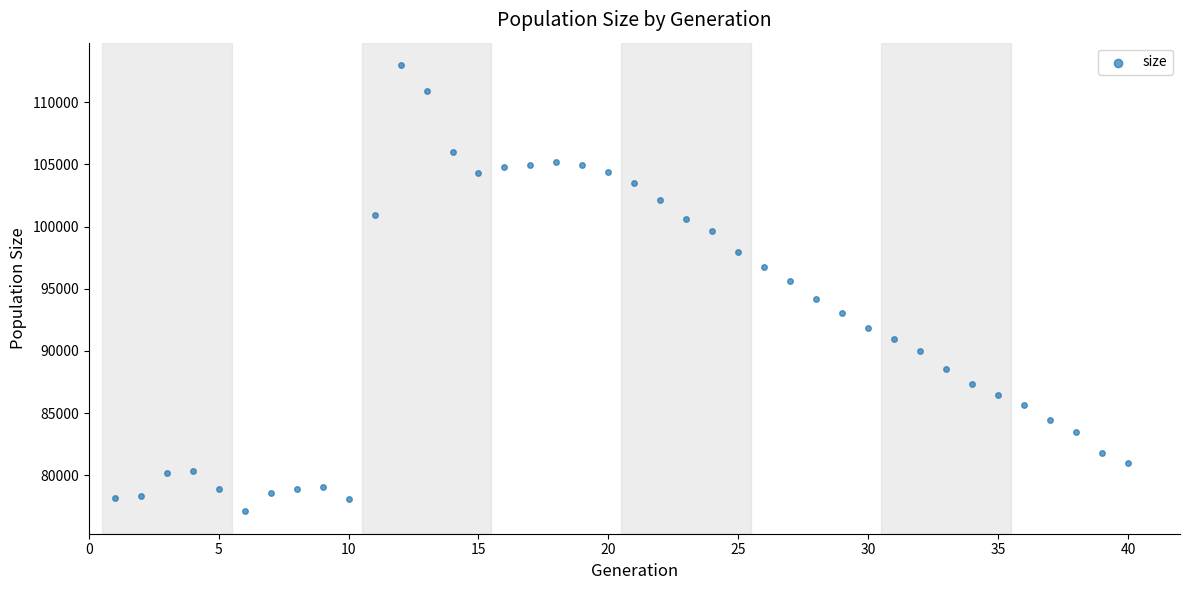

What is the range of X values (max minus min)?

39